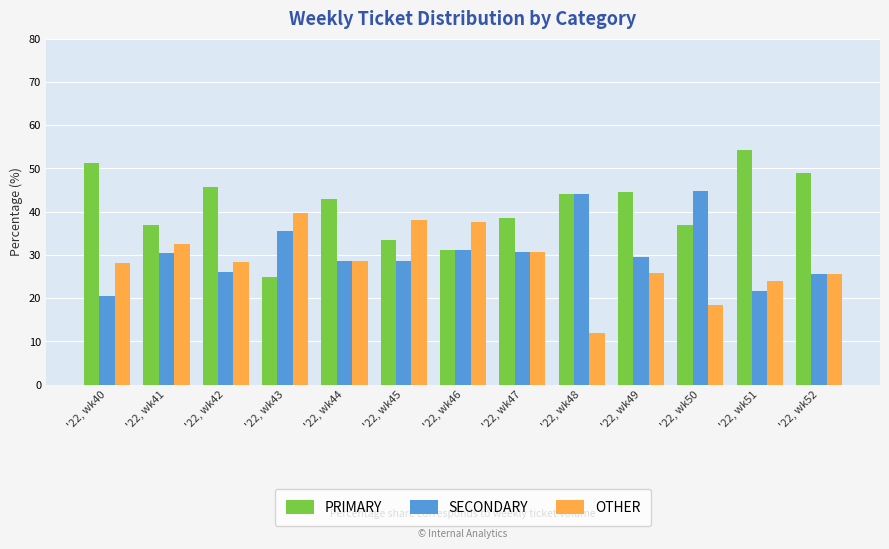

Rank the categories by PRIMARY value from lowest to highest.

'22, wk43, '22, wk46, '22, wk45, '22, wk50, '22, wk41, '22, wk47, '22, wk44, '22, wk48, '22, wk49, '22, wk42, '22, wk52, '22, wk40, '22, wk51